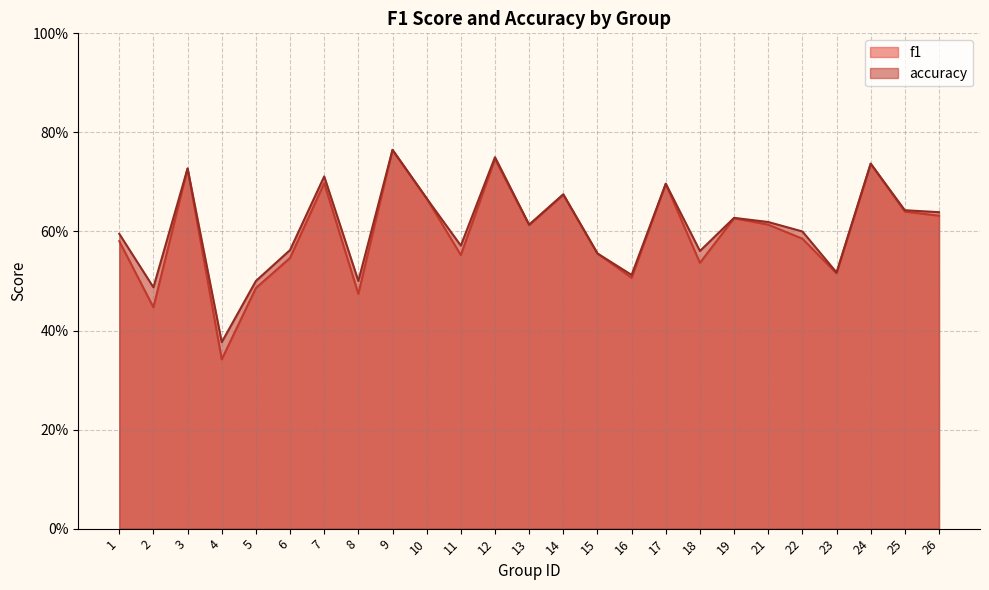

What is the value of the accuracy point at the 25th from the left?

0.6